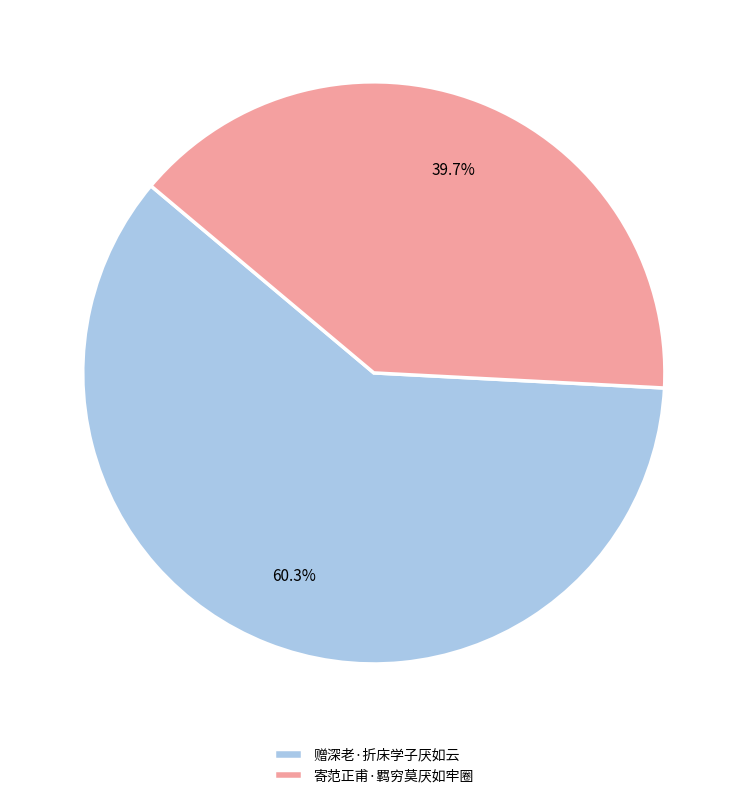

How many segments does this pie chart have?

2